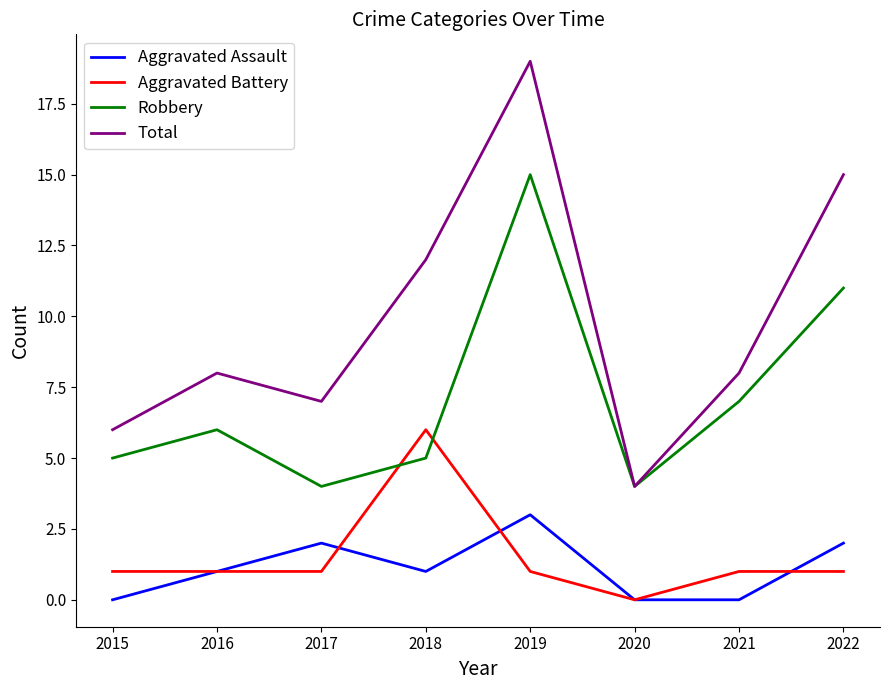

What is the difference between the second highest and minimum values in the Total series?

11